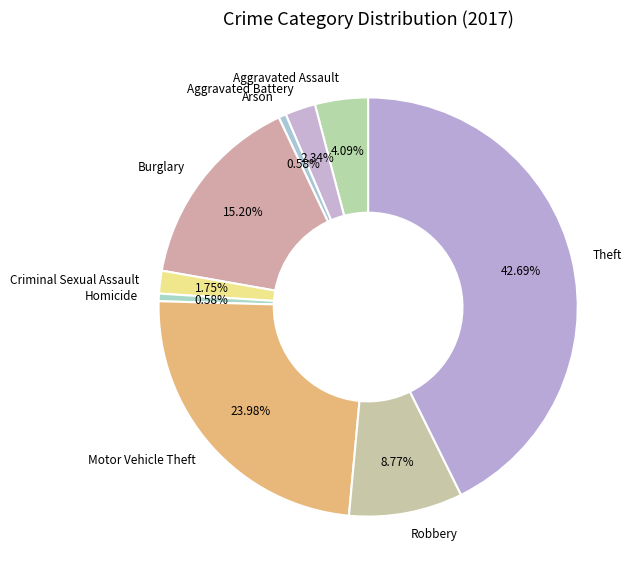

Which category has the biggest portion of the pie?

Theft